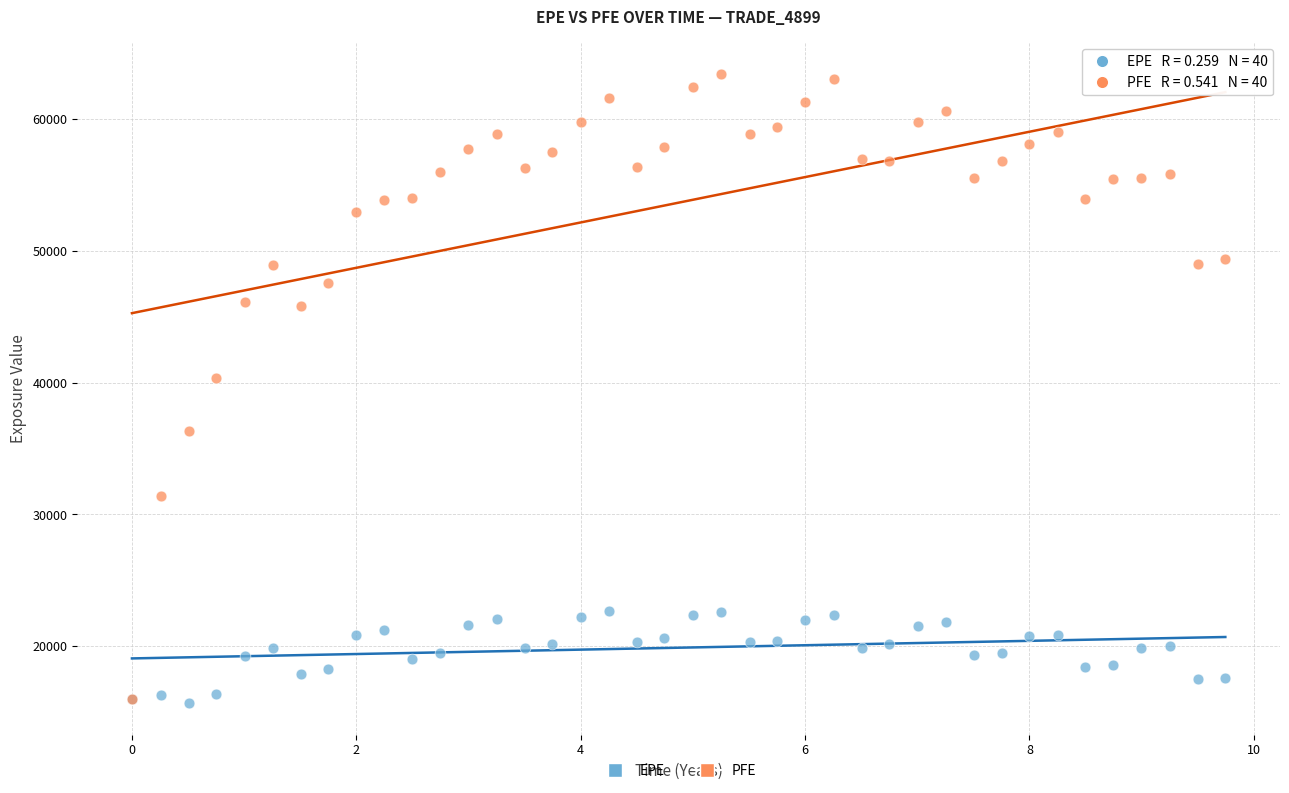

Which series has the largest Y range (max minus min)?

PFE